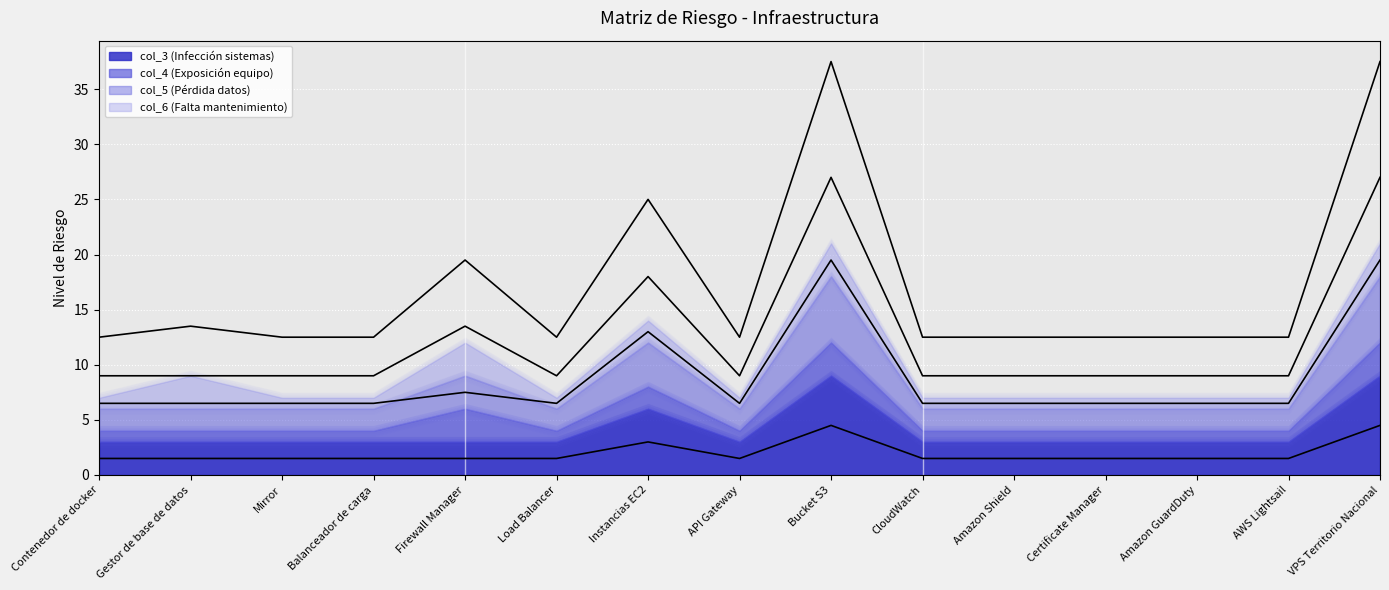

Reading left to right, extract all data points from this chart.

col_3 (Infección sistemas): 1.5	1.5	1.5	1.5	1.5	1.5	3.0	1.5	4.5	1.5	1.5	1.5	1.5	1.5	4.5
col_5 (Pérdida datos): 9.0	9.0	9.0	9.0	13.5	9.0	18.0	9.0	27.0	9.0	9.0	9.0	9.0	9.0	27.0